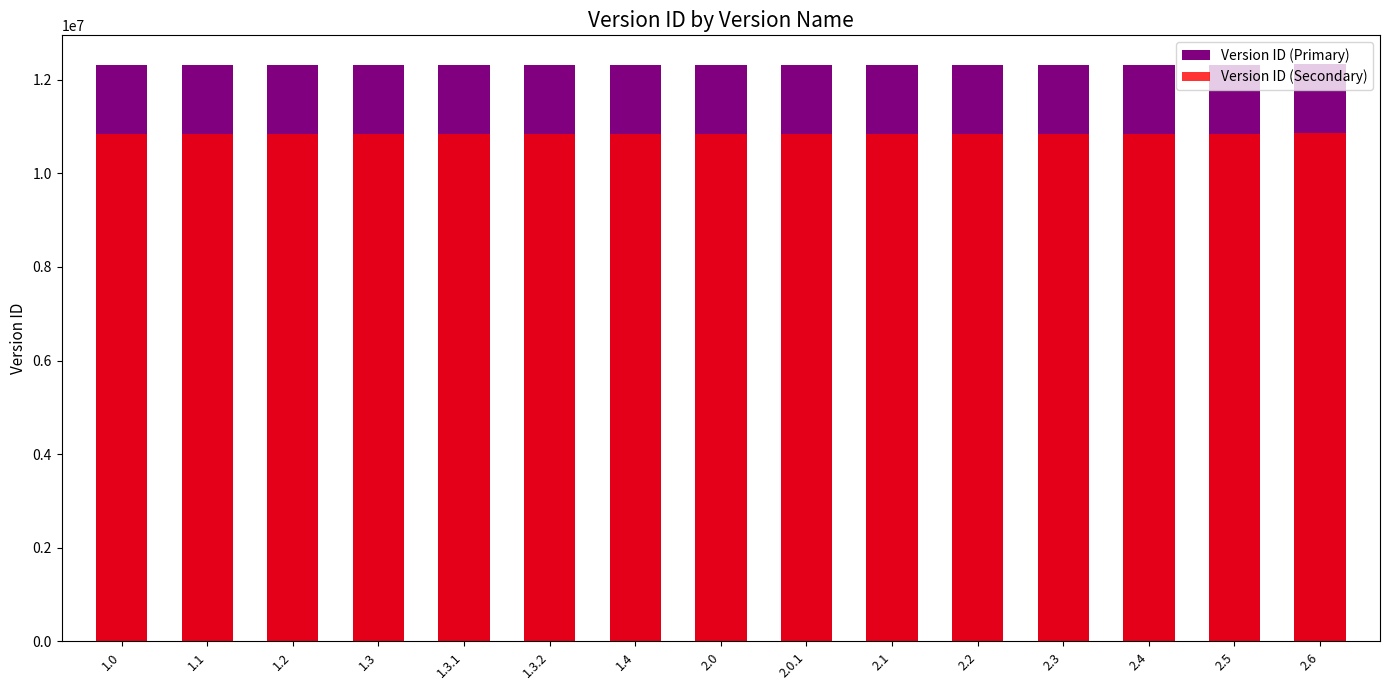

At 2.1, list the series in order from largest to smallest.

Version ID (Primary), Version ID (Secondary)